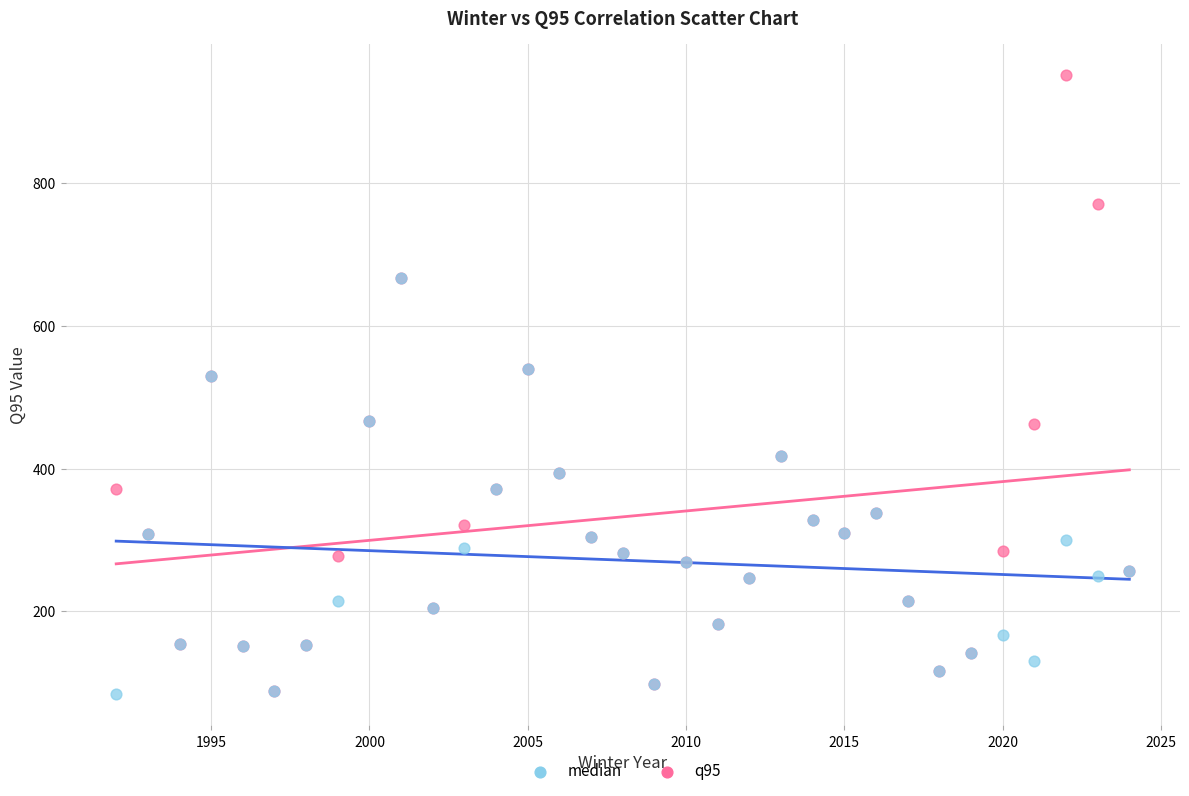

What are all the series names shown in the legend?

median, q95